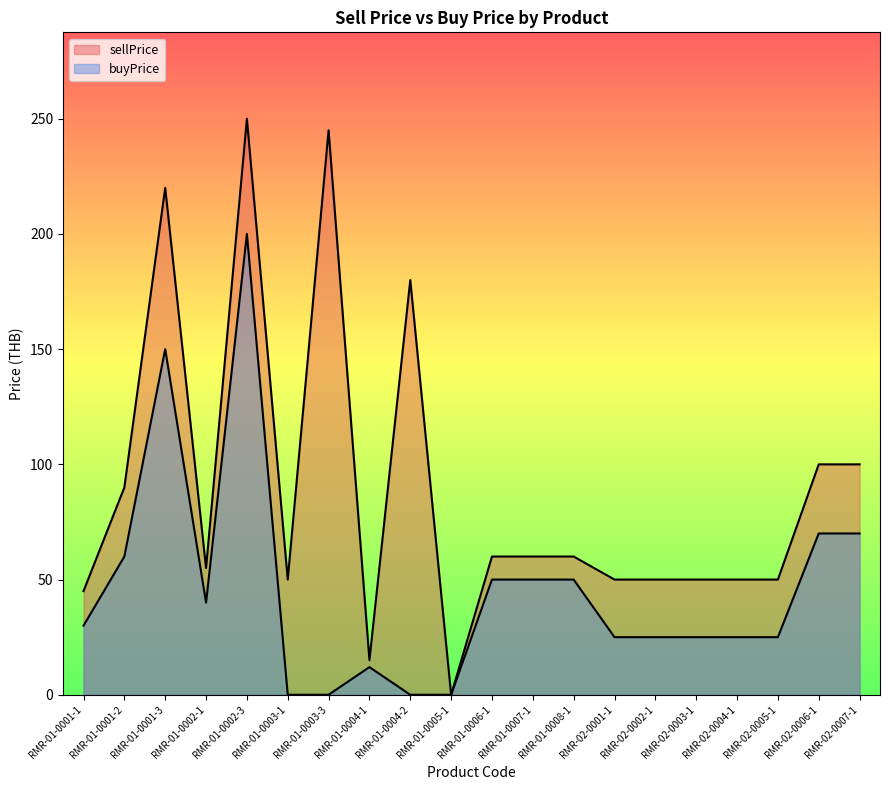

Where does the buyPrice series first go above 30?

RMR-01-0001-2